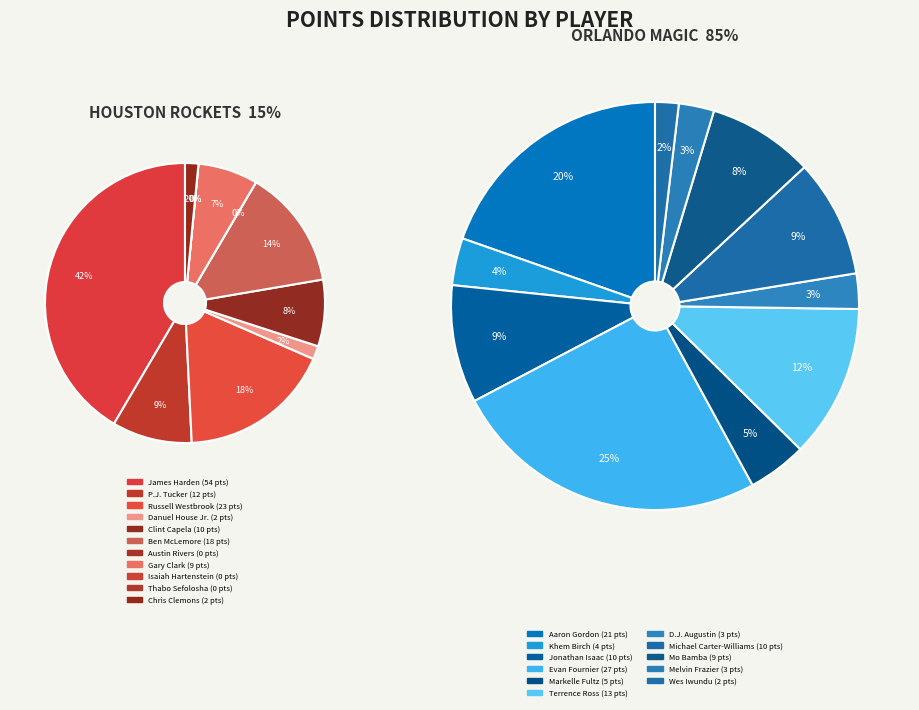

How many slices are in this pie chart?

22